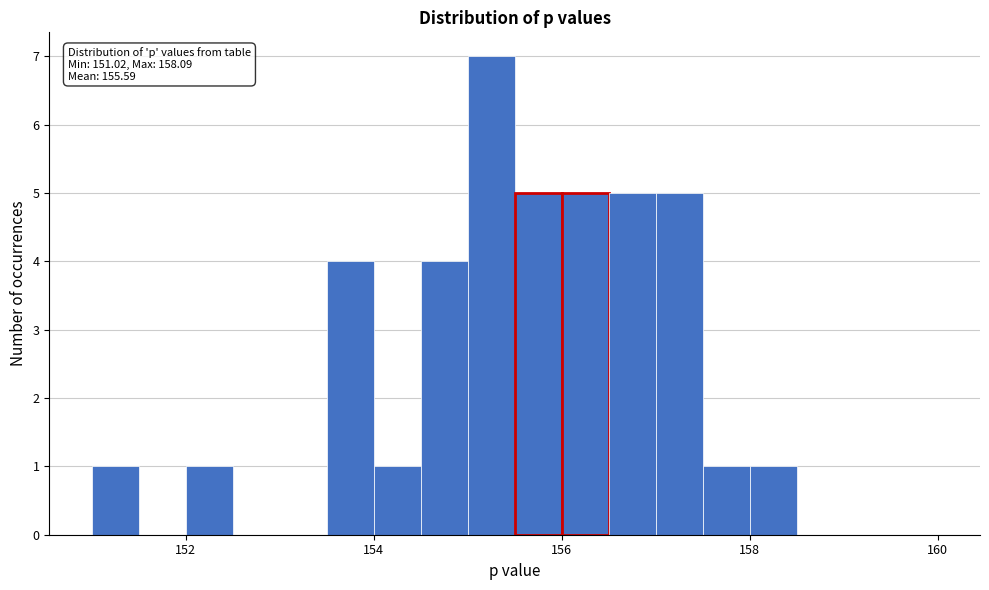

Read against the x-axis, roughly where is the centre of the tallest bar?

155.2